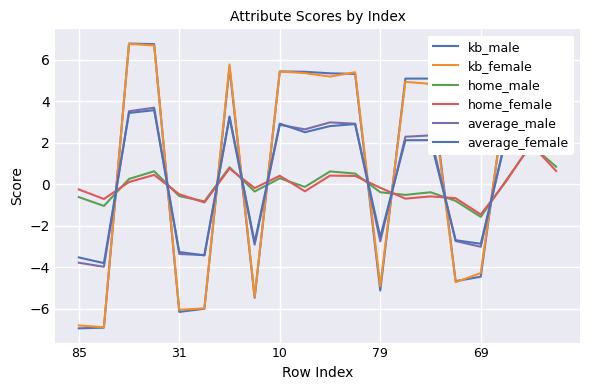

Is it true that average_female equals 2.8 at 10?

True